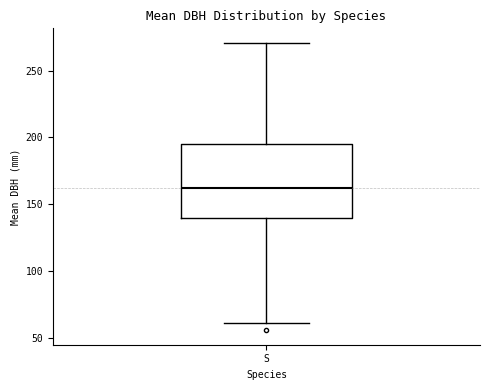

Transcribe this box plot: give where the median line is, the range the box spans, and where the two whiskers end, as read against the y-axis. The values are not printed on the chart, so give them approximately, as read against the axis.

median 160, box 140 to 195, whiskers 60 to 270